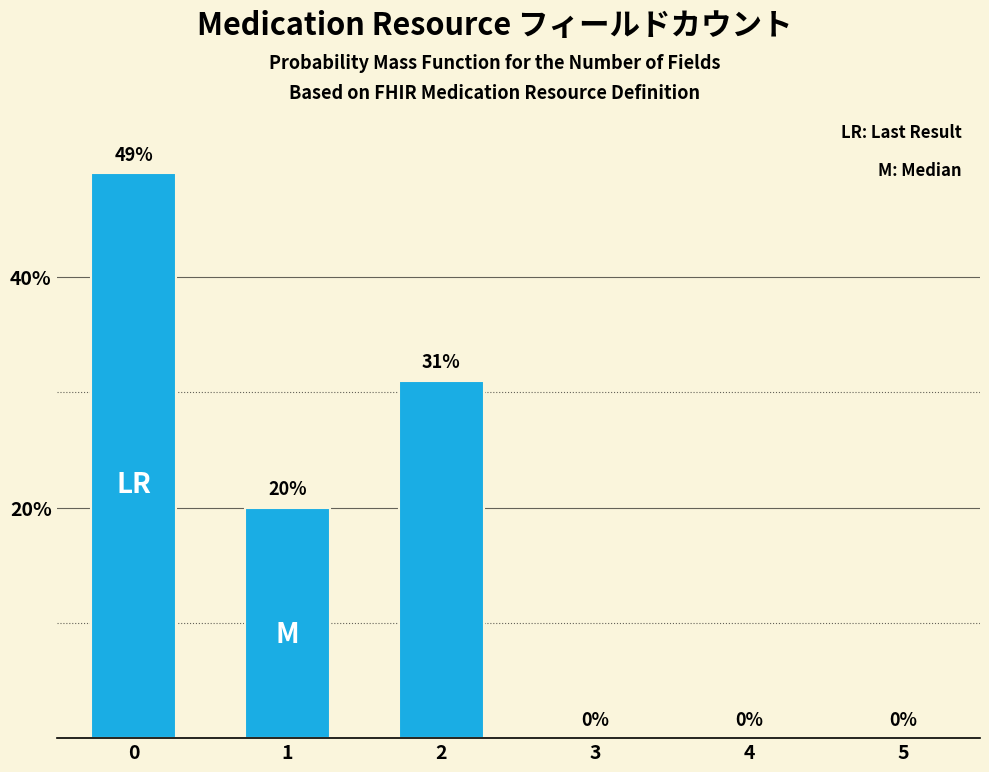

Reading left to right, list all the values displayed in this chart.

0=49	1=20	2=31	3=0	4=0	5=0